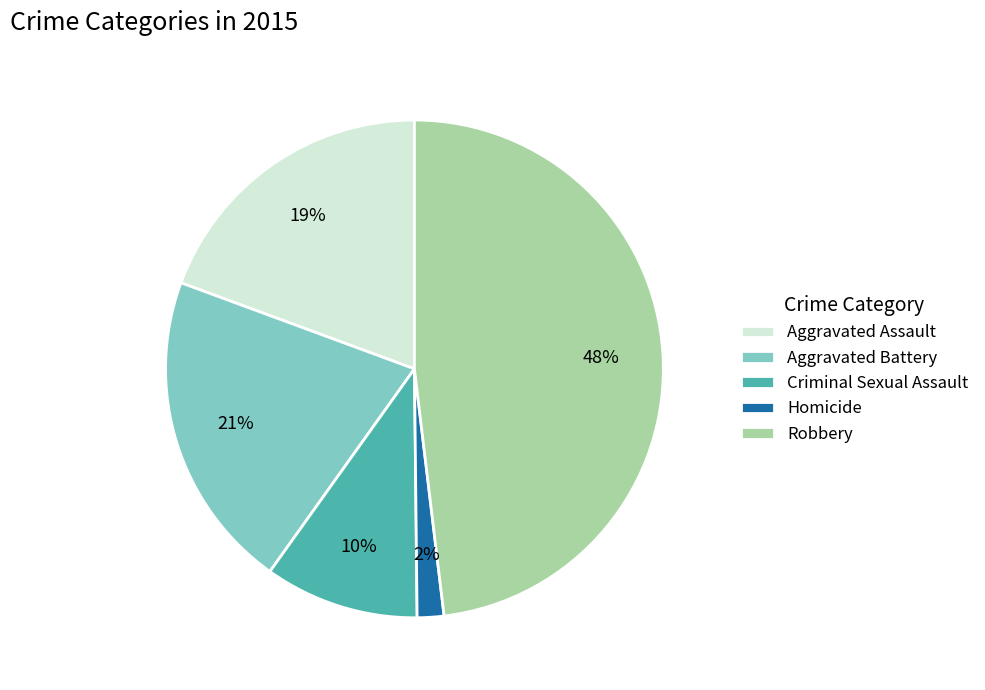

Is Aggravated Battery the majority of the pie?

No